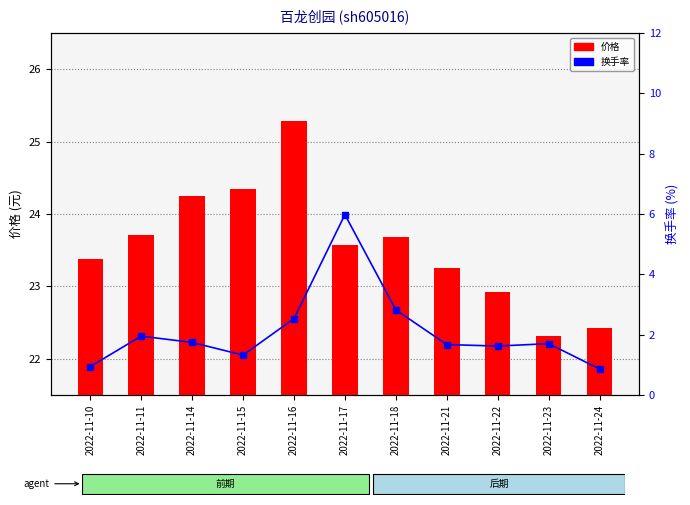

Between 2022-11-14 and 2022-11-17, which series saw the biggest shift?

换手率